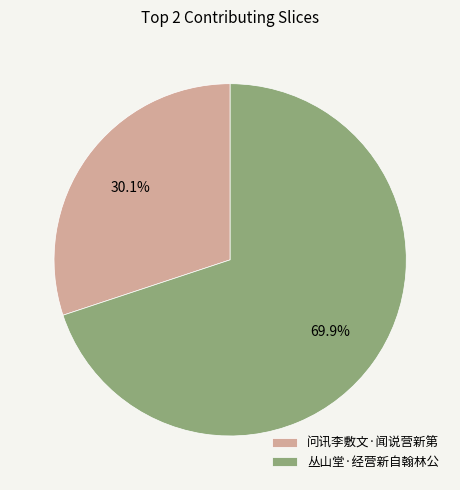

Which slice is the smallest?

问讯李敷文·闻说营新第